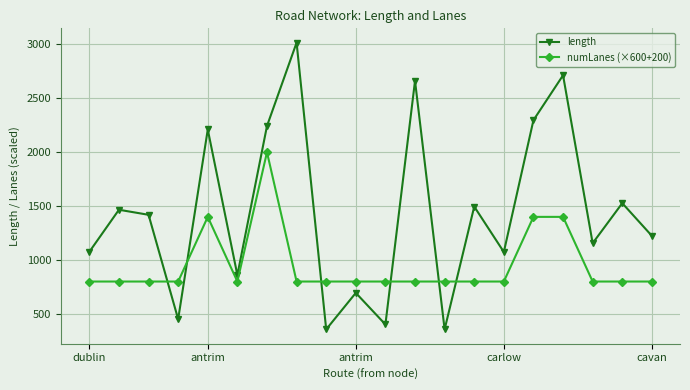

What is the lowest value of the numLanes (×600+200) series?

800.0